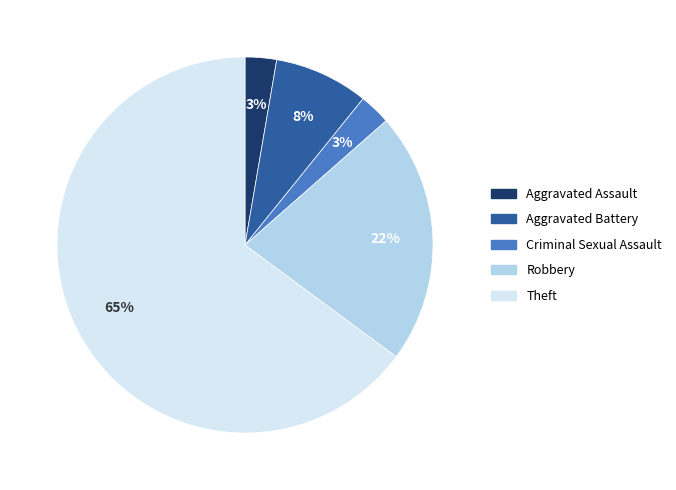

Which has a higher value, Aggravated Battery or Aggravated Assault?

Aggravated Battery